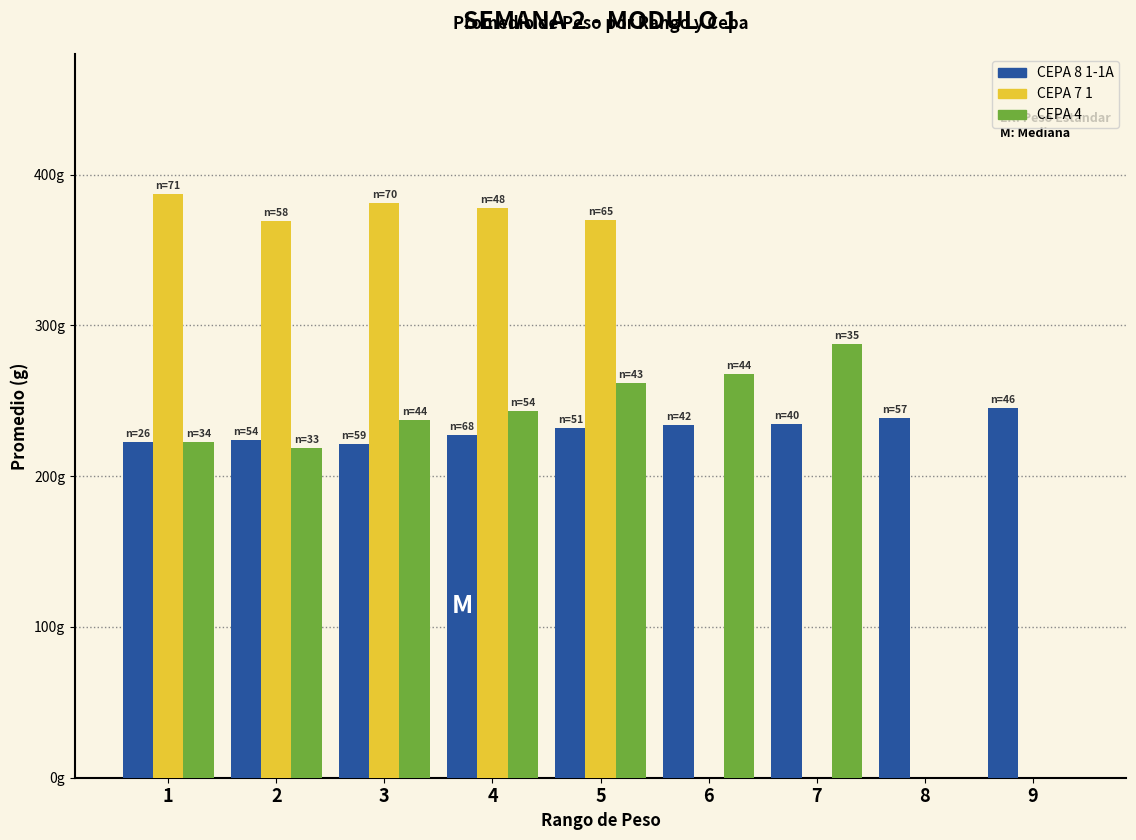

List the series in order of their overall mean, highest first.

CEPA 8 1-1A, CEPA 7 1, CEPA 4